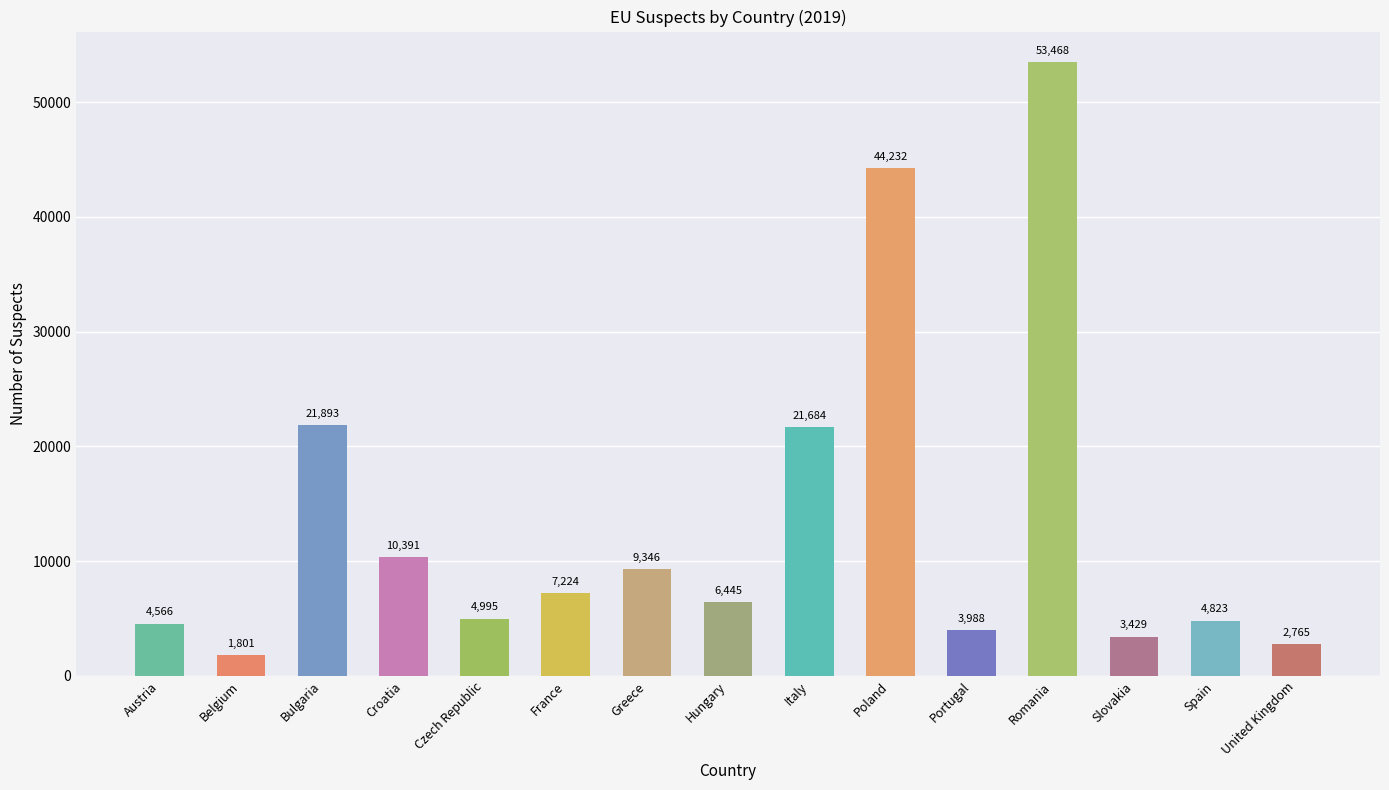

Which has a higher value, United Kingdom or Slovakia?

Slovakia